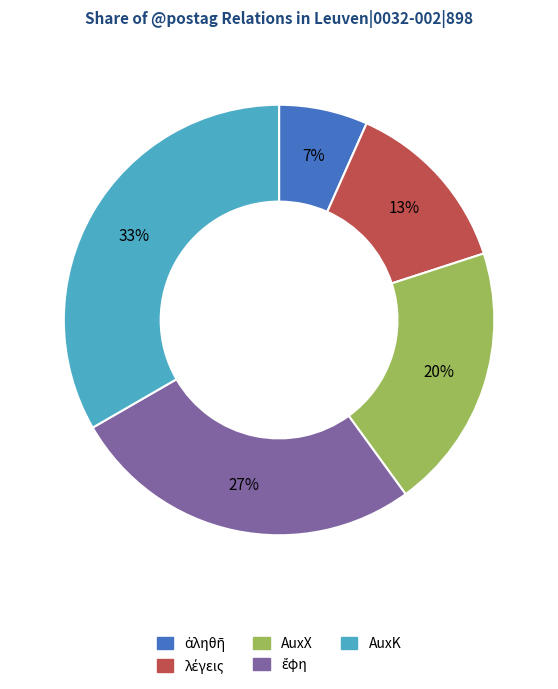

Which slice is the largest?

AuxK